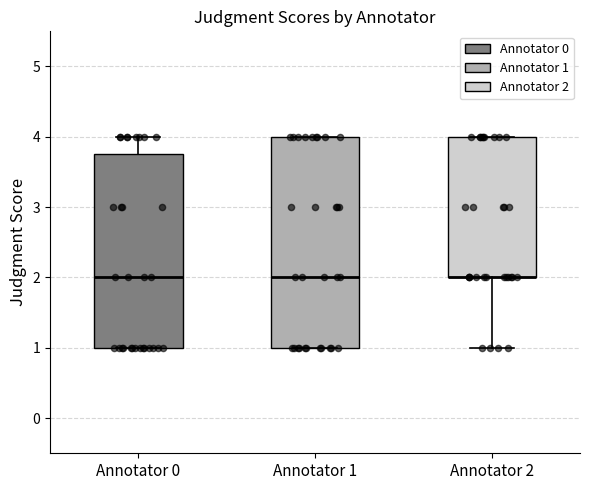

Where is the upper edge of the box for Annotator 1 on the y-axis? The values are not printed on the chart, so give them approximately, as read against the axis.

4.0